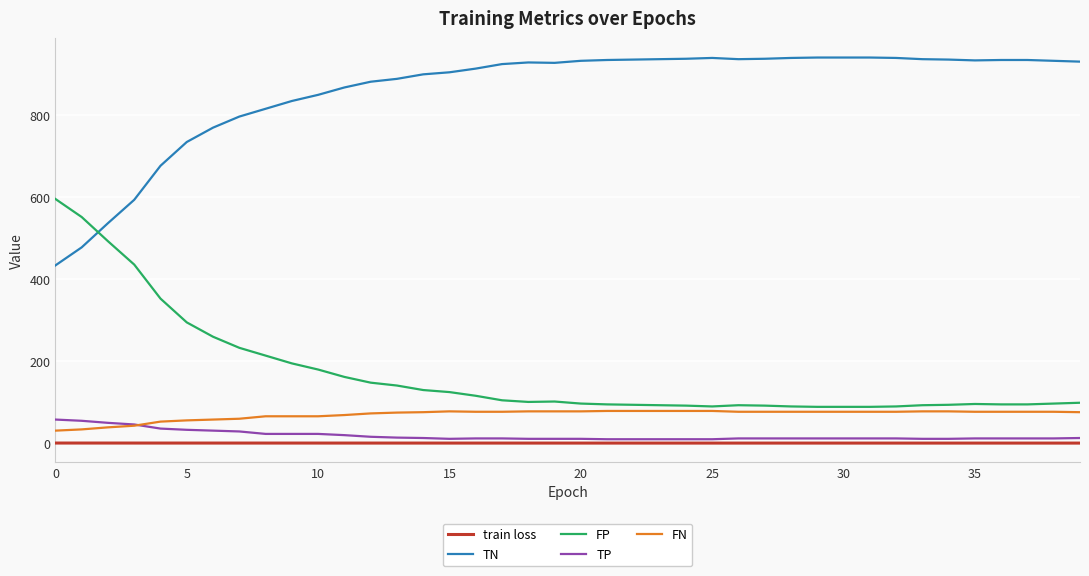

Which series has the largest total across all categories?

TN